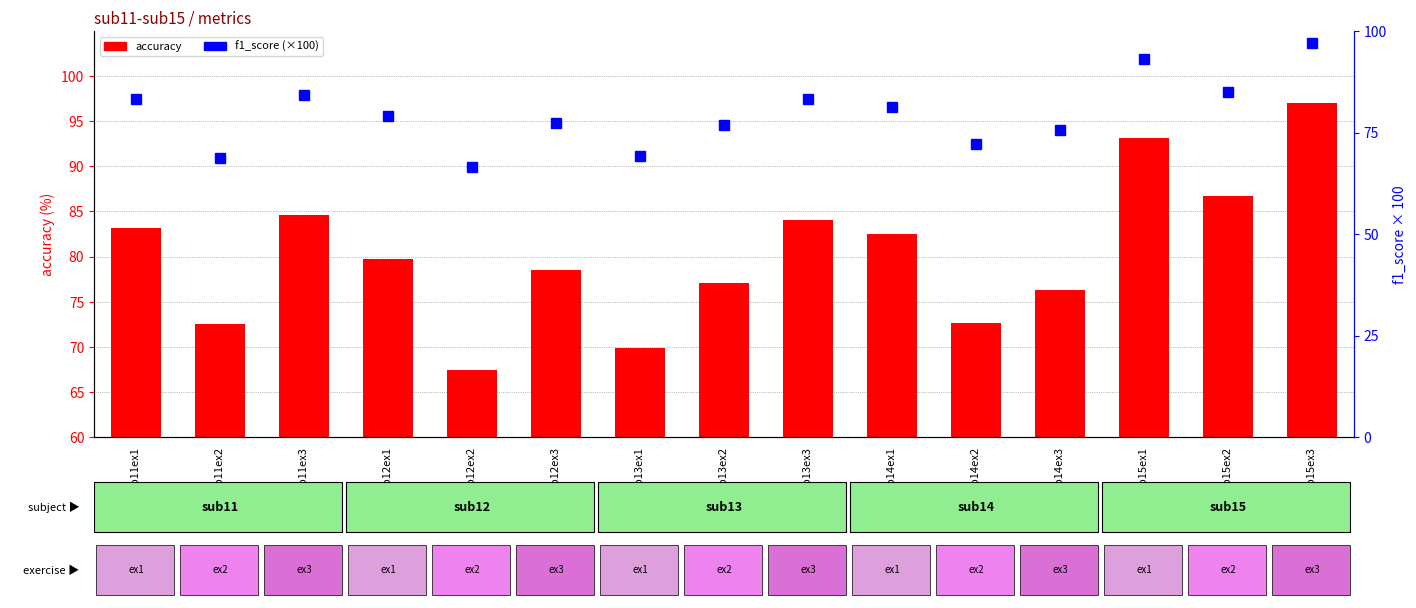

Which label corresponds to the smallest value in the chart?

sub12ex2